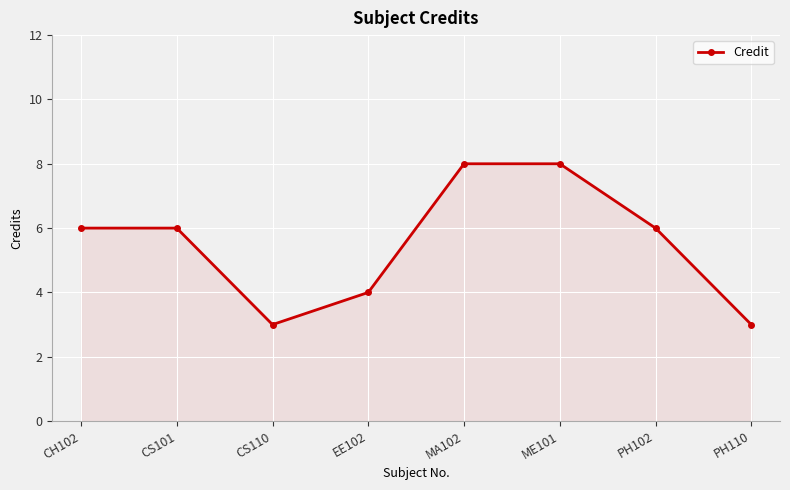

What is the value of the 7th point from the left?

6